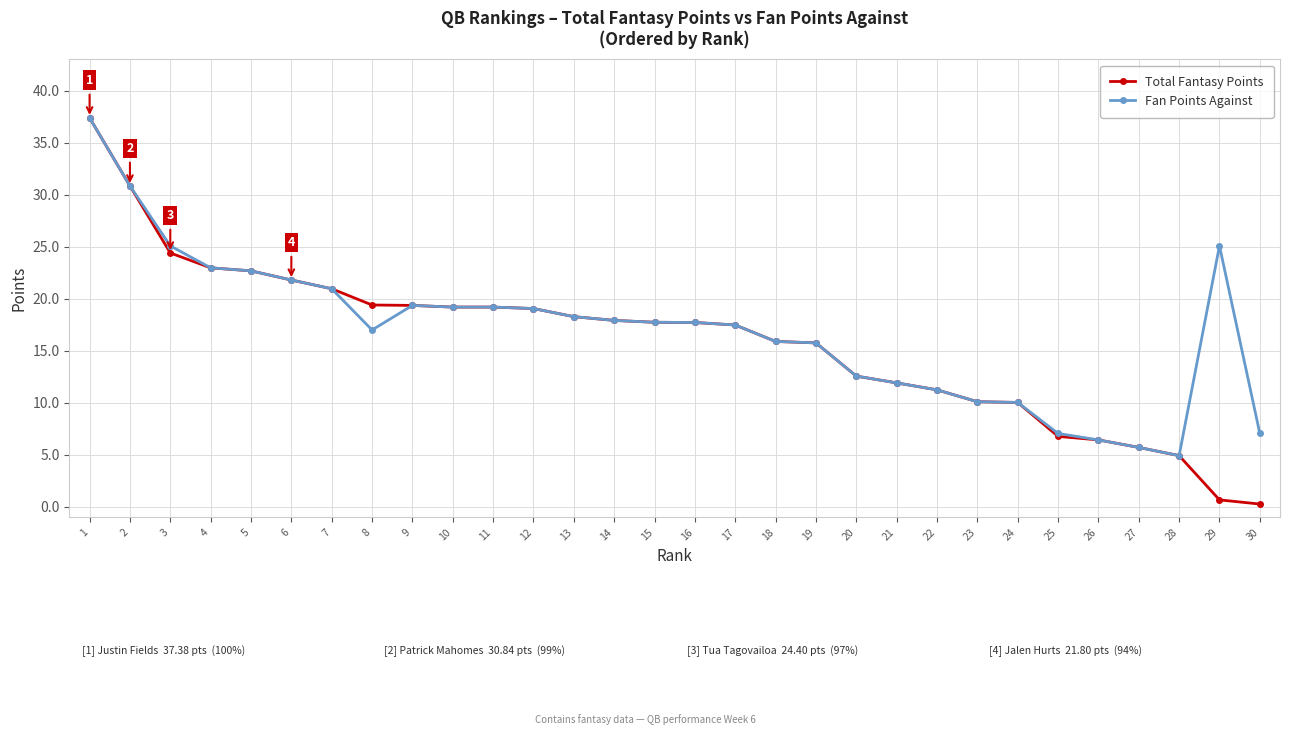

How many categories are shown in the chart?

30